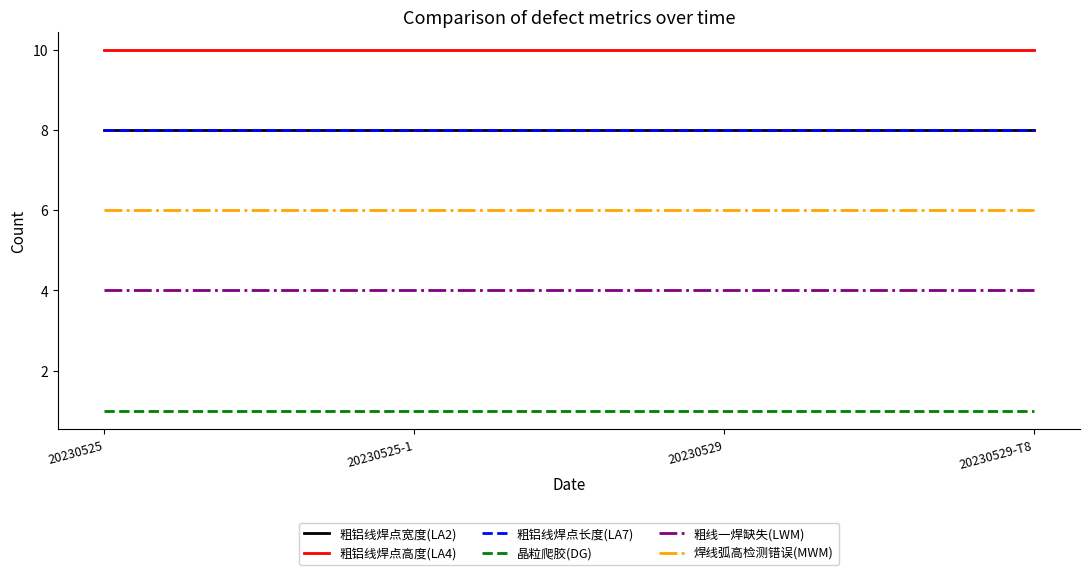

True or false: 焊线弧高检测错误(MWM) has more than 0 interior local peaks.

False